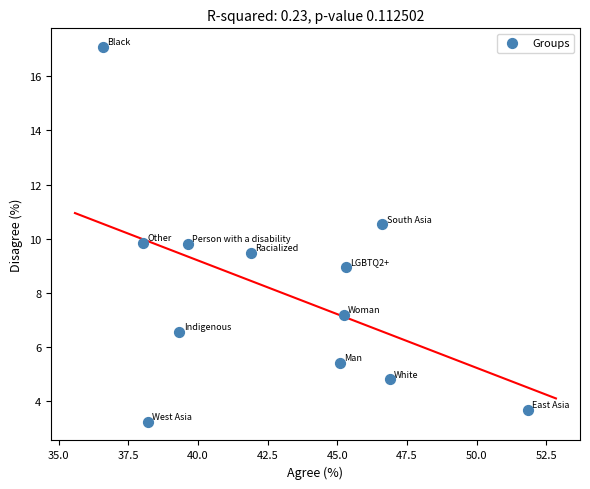

What is the range of X values (max minus min)?

15.3